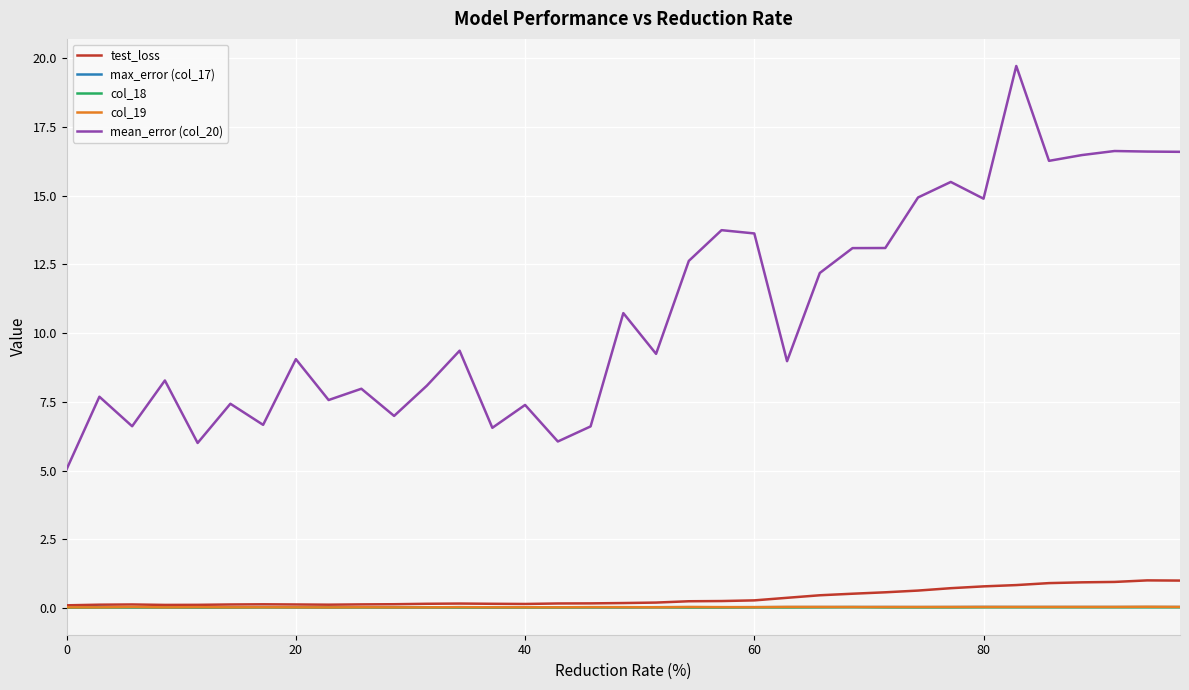

True or false: mean_error (col_20) and col_19 intersect in this chart.

False